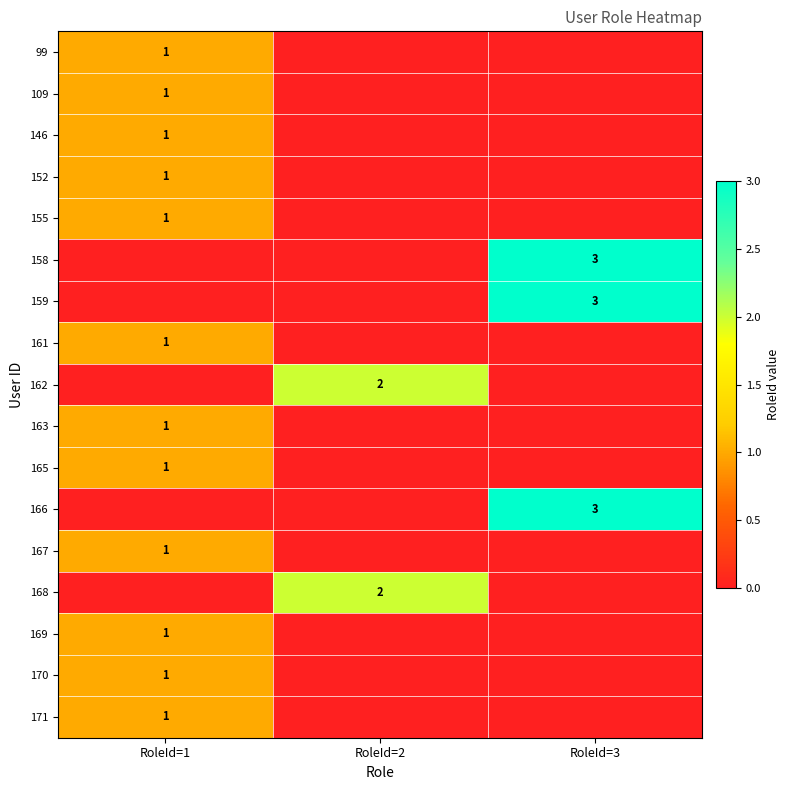

The value of 161 at RoleId=1 is 1. True or false?

True